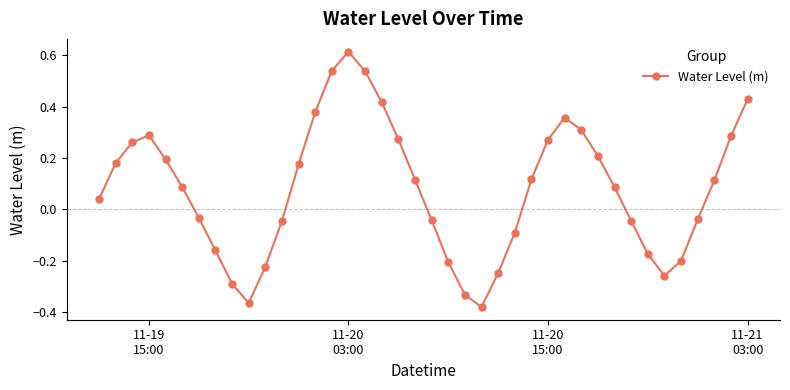

What is the difference between the maximum and minimum values?

1.0